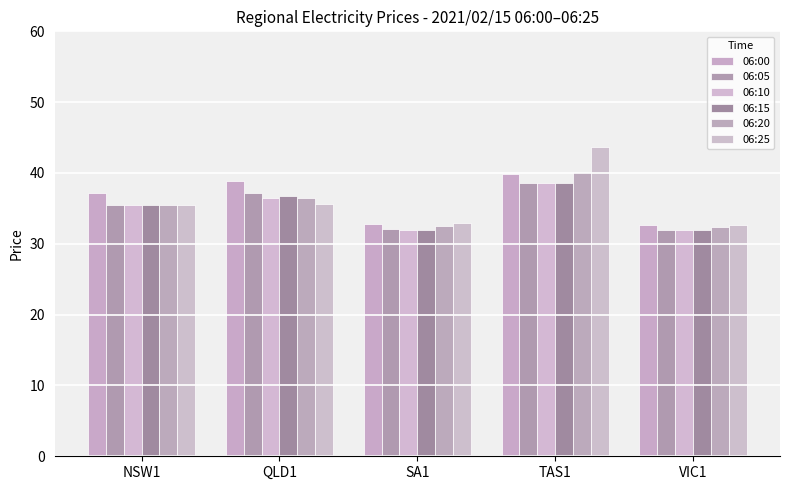

Rank the series by their maximum value, from lowest to highest.

06:05, 06:10, 06:15, 06:00, 06:20, 06:25